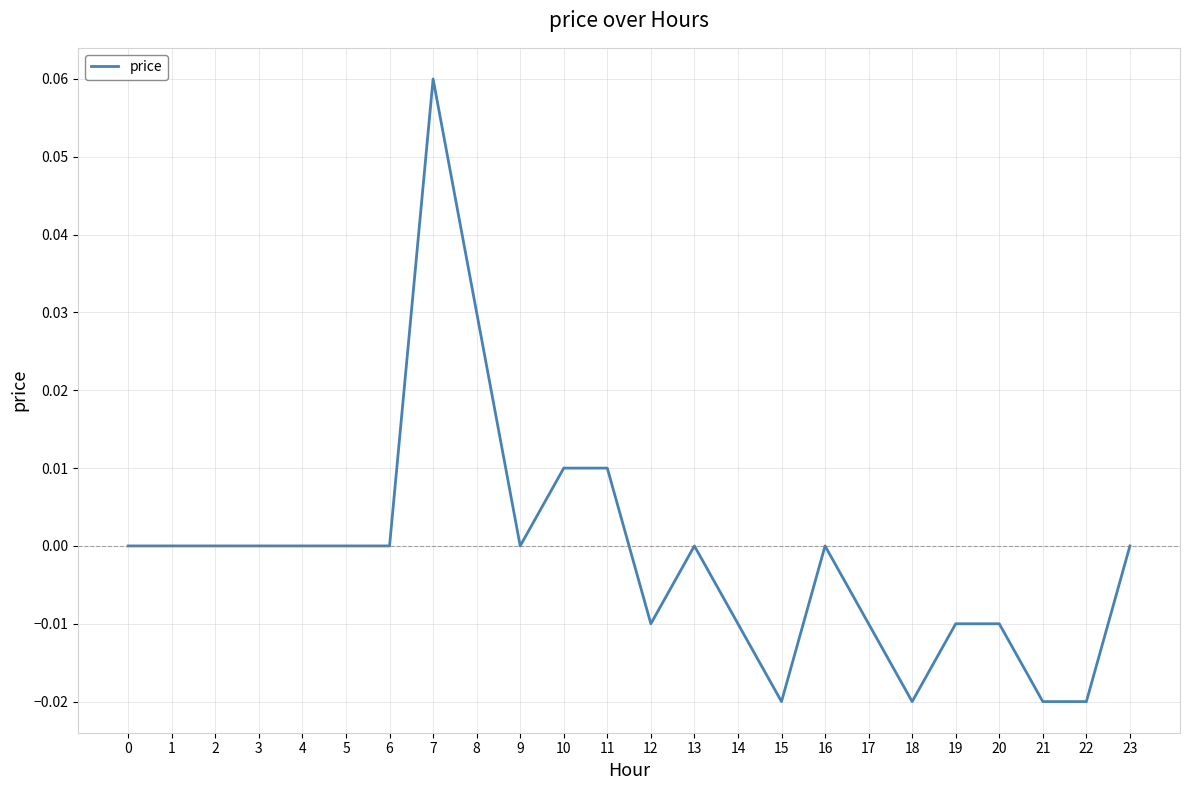

The value at 20 is -0.0. True or false?

True